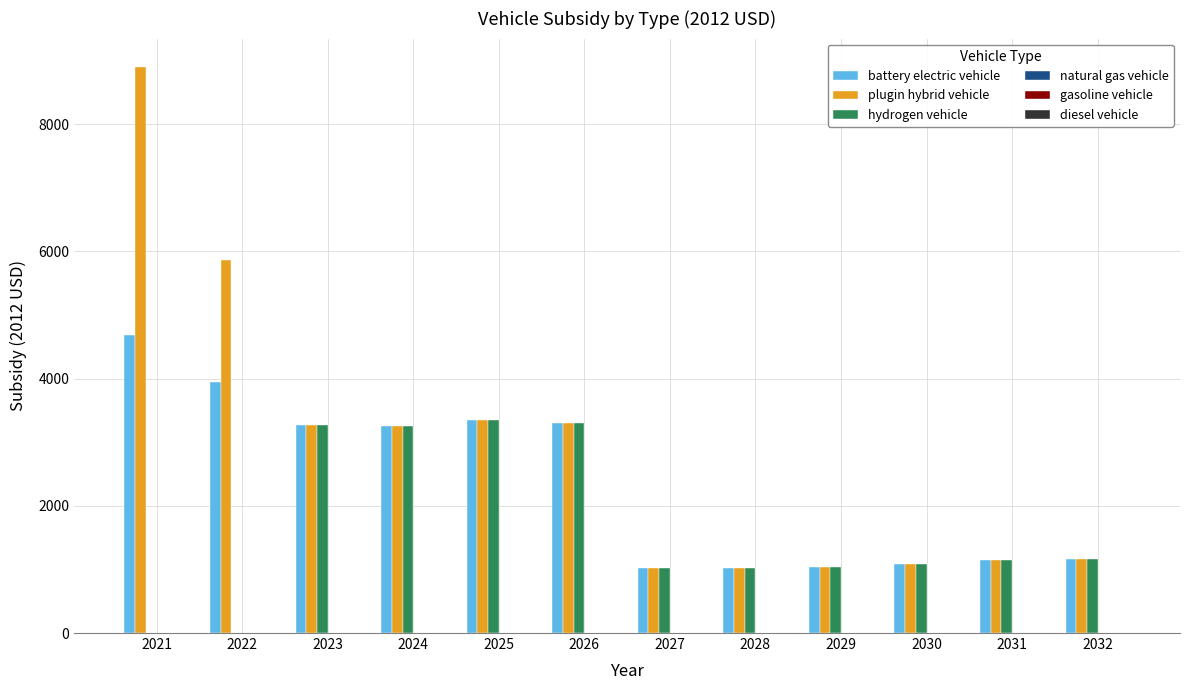

At which label is plugin hybrid vehicle closest to 4962?

2022